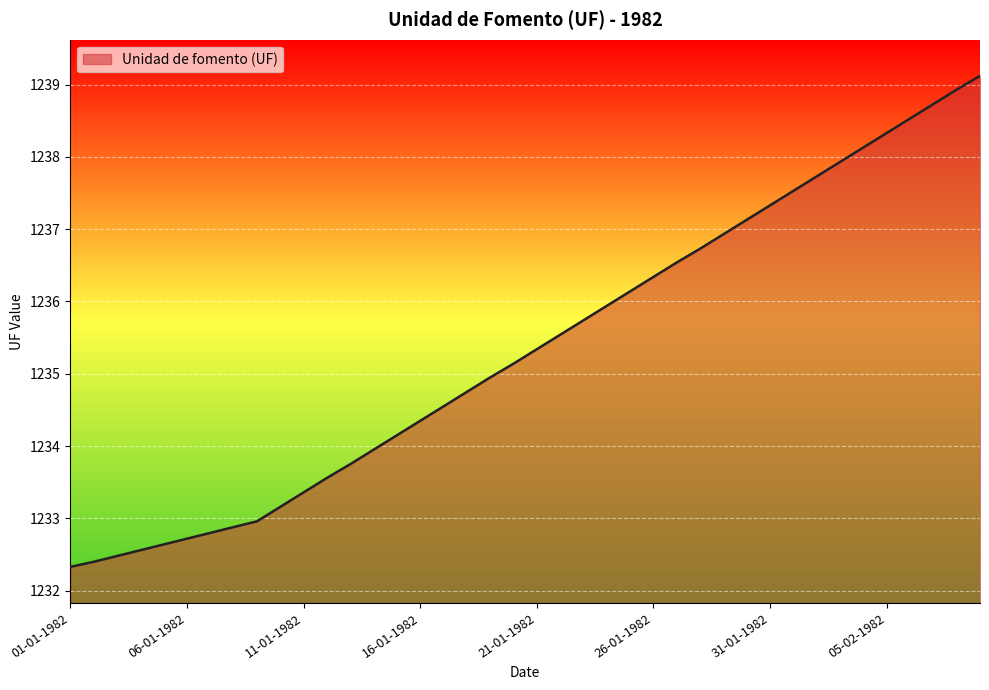

What is the smallest value displayed?

1232.3